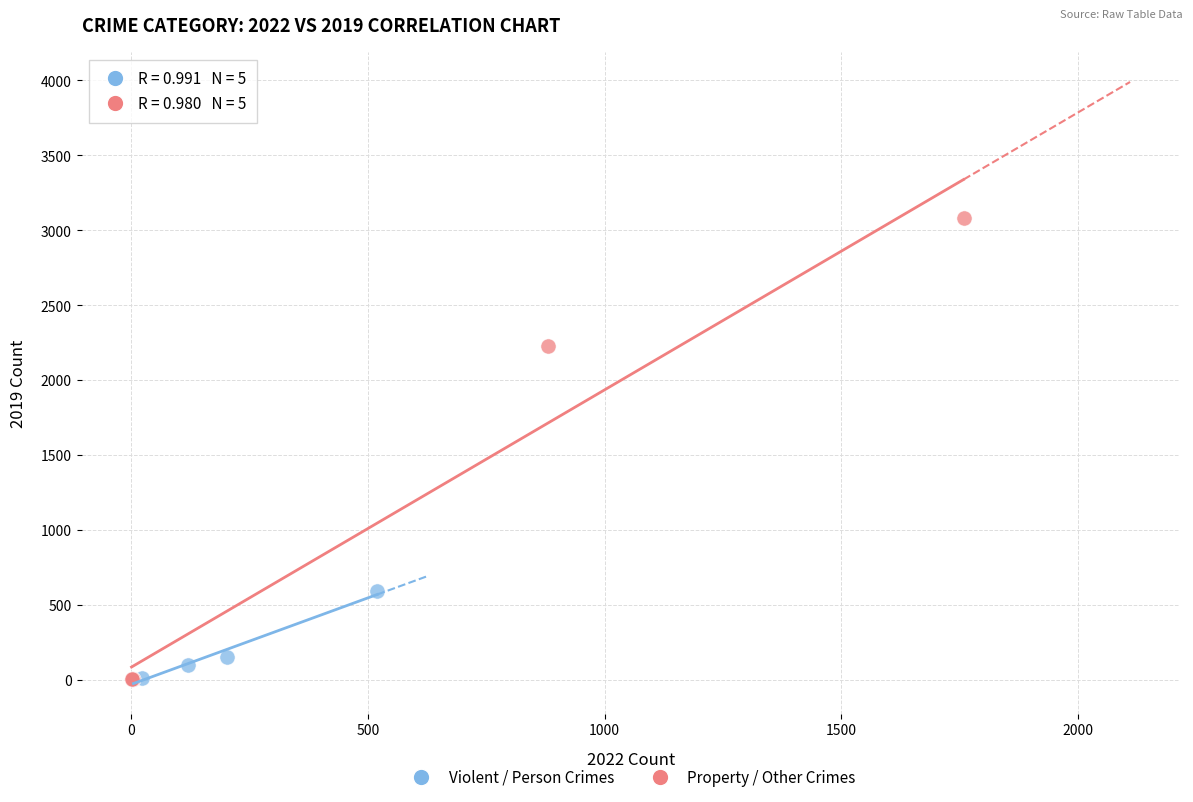

Which series has the widest spread of Y values?

Property / Other Crimes